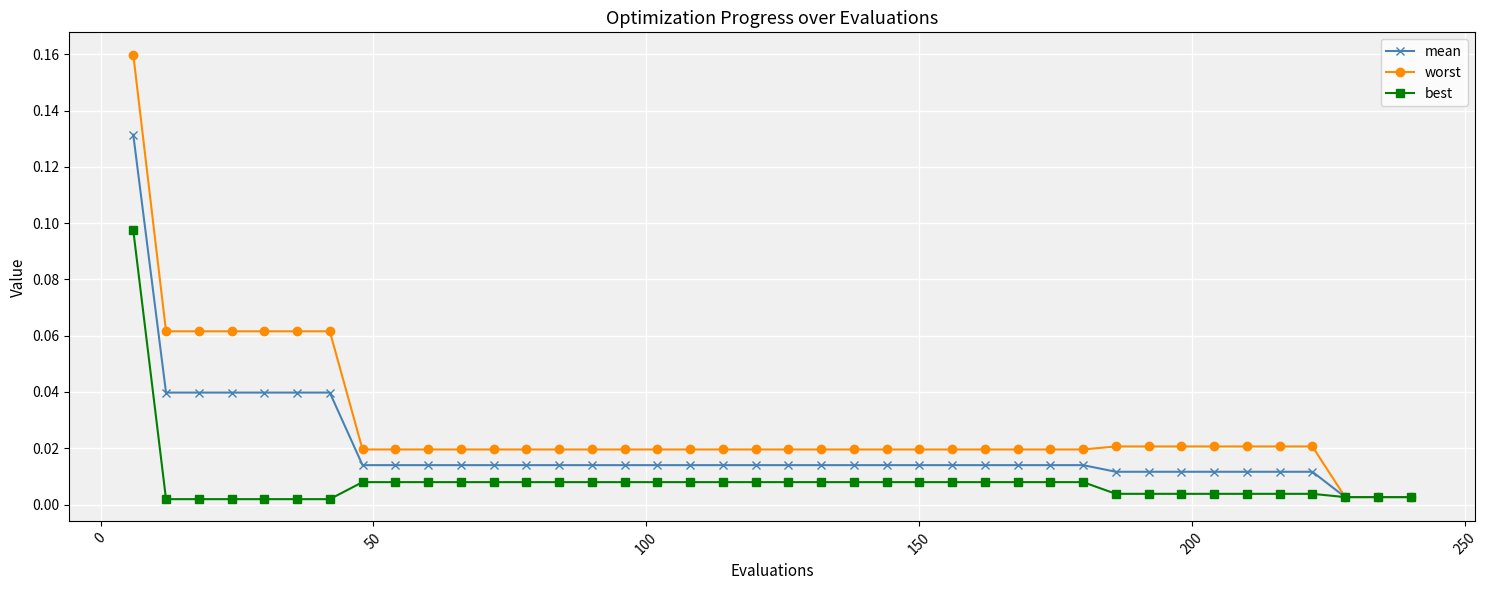

Which series has the largest total across all categories?

worst